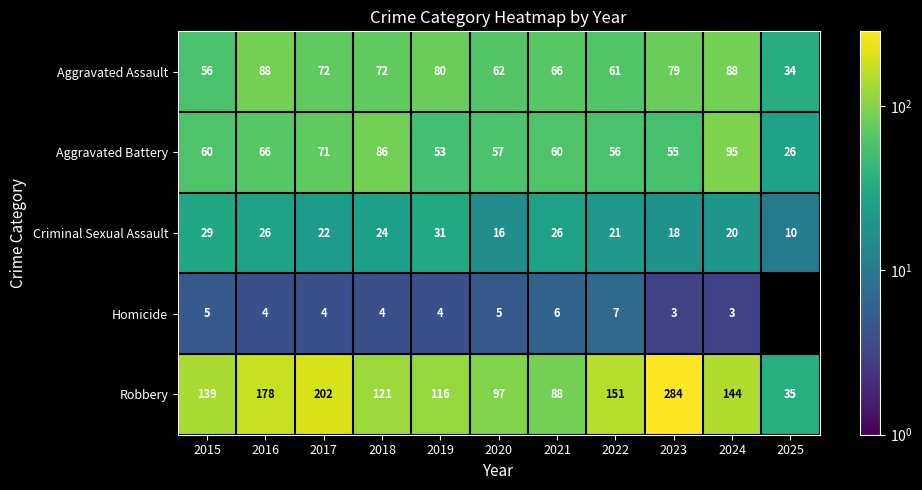

Where is Robbery nearest to the value 159?

2022